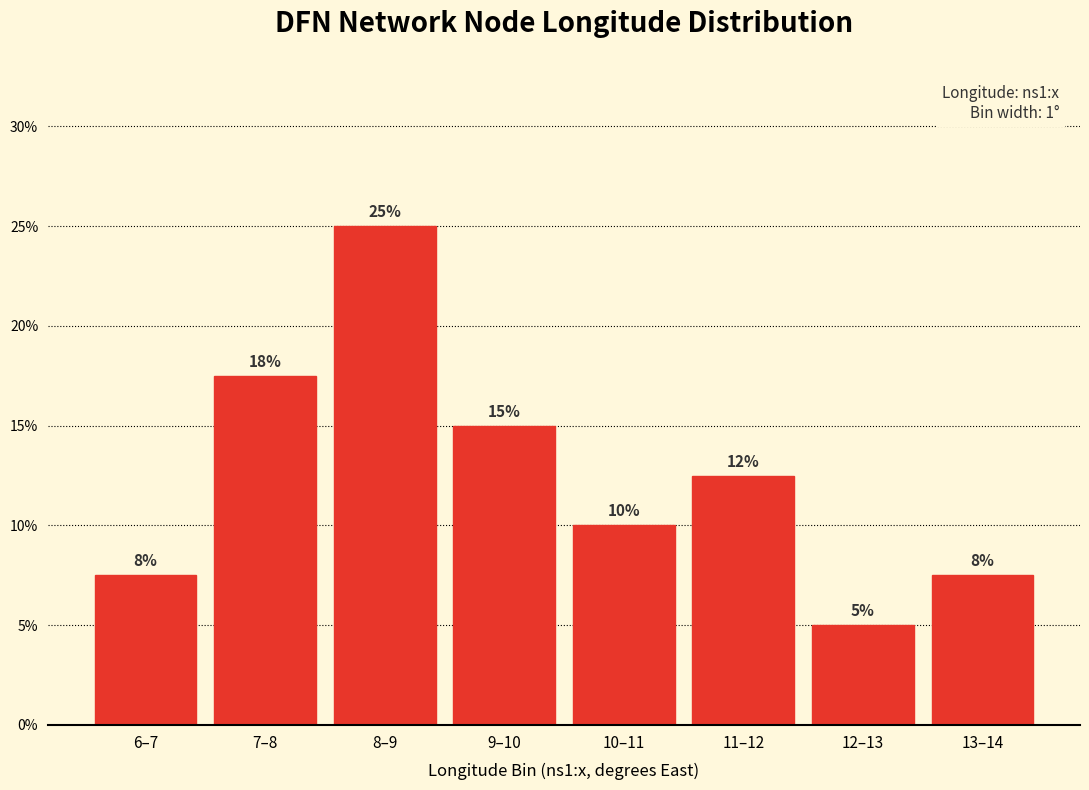

What is the label of the 8th bar from the right?

6–7